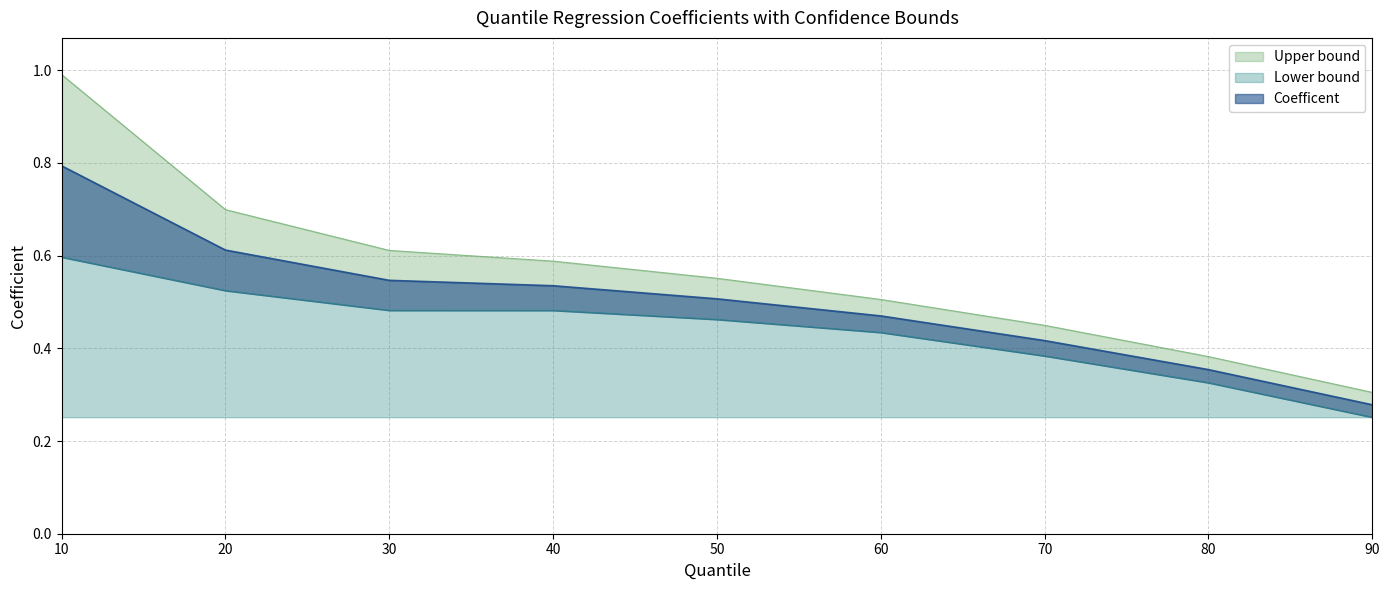

True or false: Upper bound and Coefficent cross at least once.

False